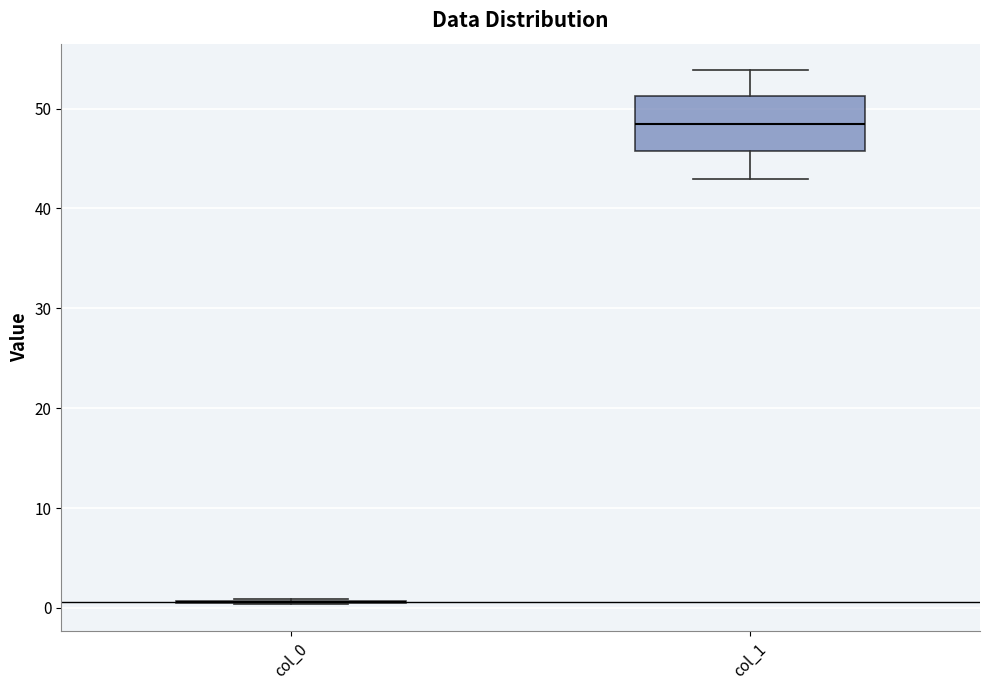

Reading left to right, transcribe this box plot: for each box, give where its median line is, the range the box spans, and where its two whiskers end, as read against the y-axis. The values are not printed on the chart, so give them approximately, as read against the axis.

col_0: box collapsed to a line at 1, whiskers 0 to 1
col_1: median 49, box 46 to 51, whiskers 43 to 54